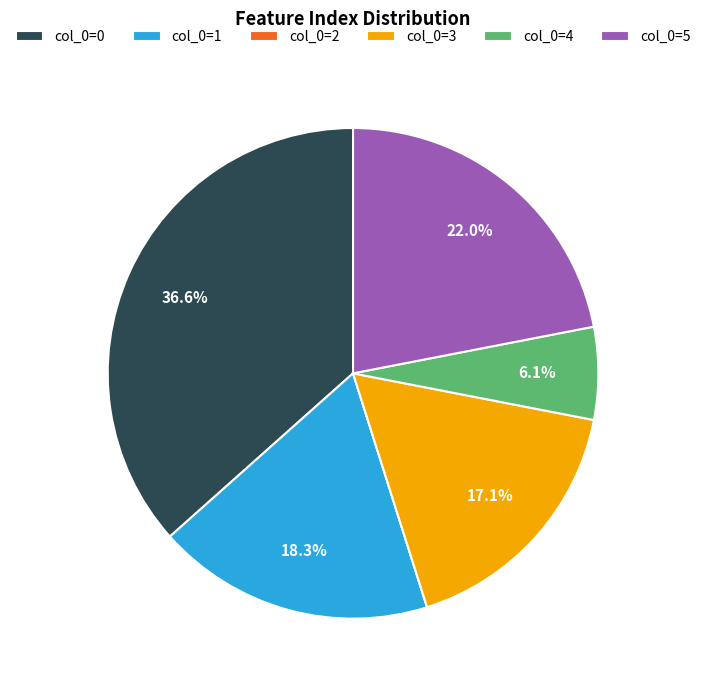

Is there any slice that represents more than half of the pie?

No